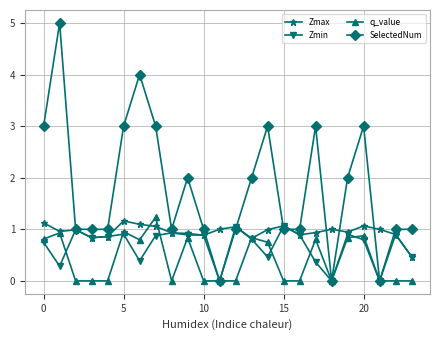

Which series has the largest total across all categories?

SelectedNum